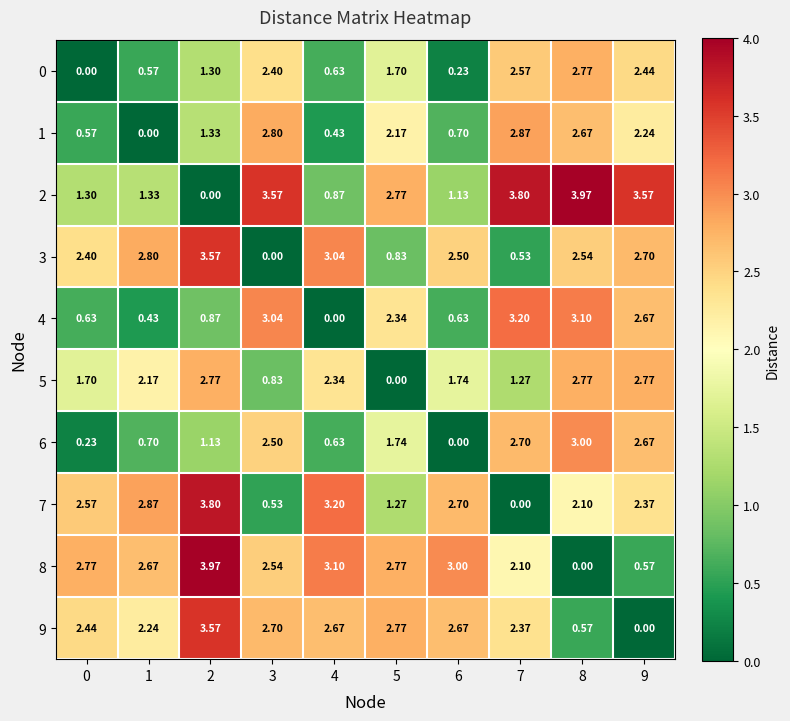

Is the value of 9 at 1 greater than the value of 7 at 4?

No